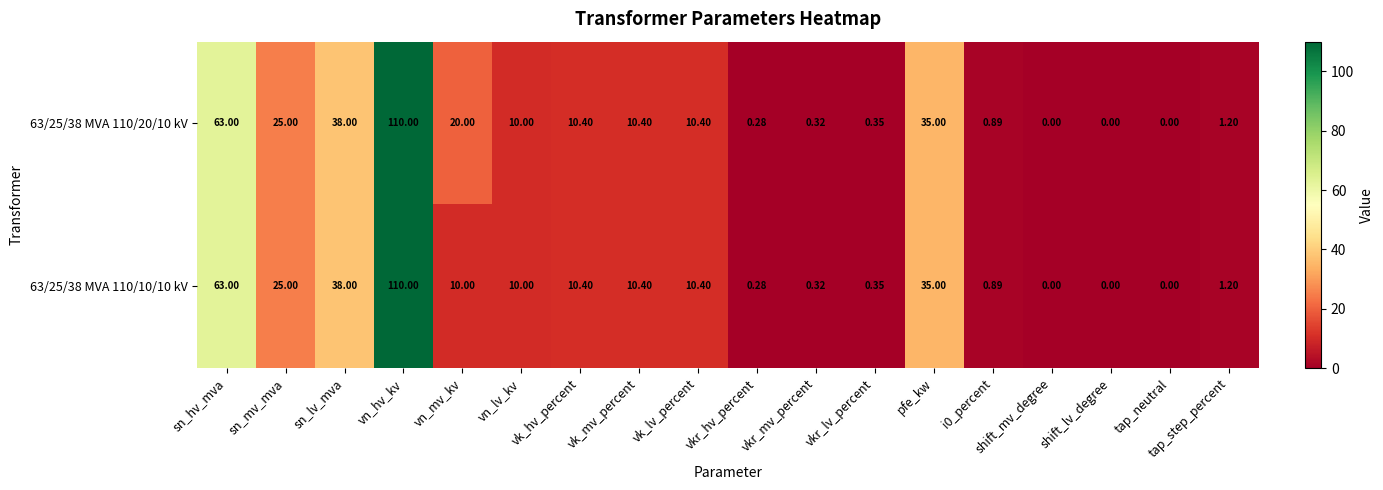

Which label corresponds to the largest value in the chart?

vn_hv_kv